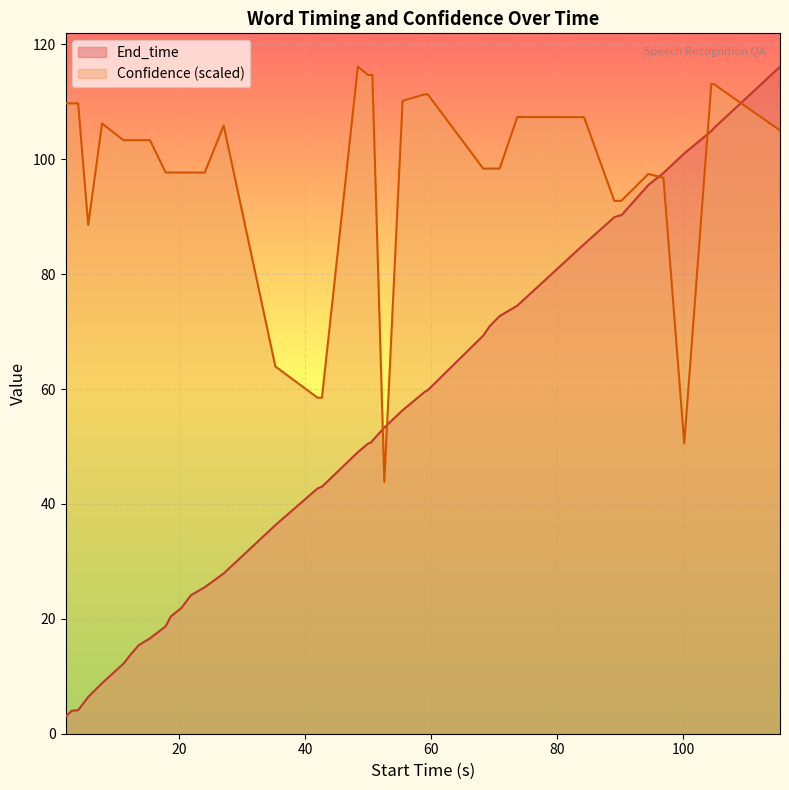

Which series ends up on top after the final intersection of End_time and Confidence?

End_time